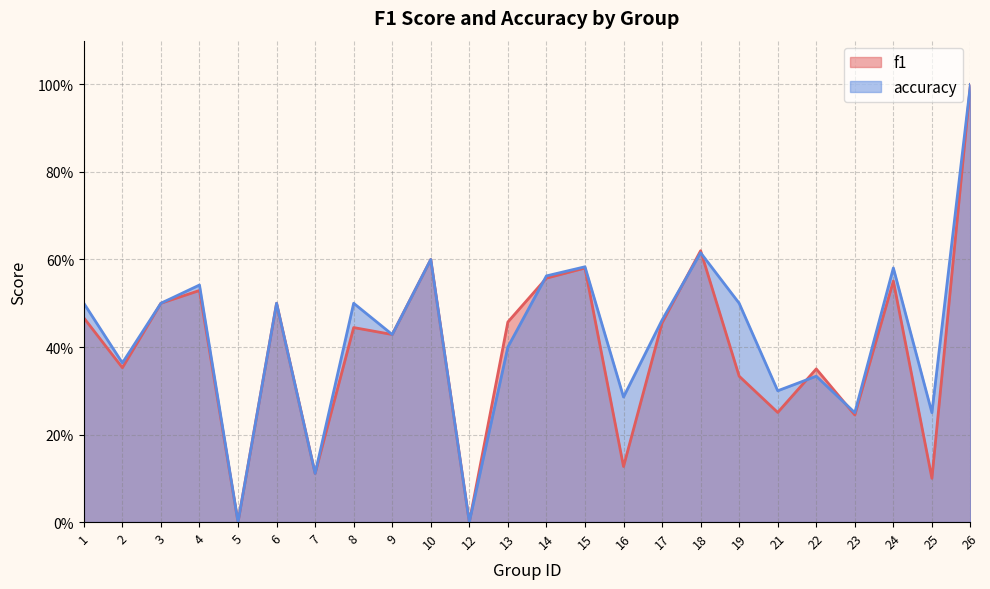

In f1, how many points are higher than both neighbors (excluding endpoints)?

8